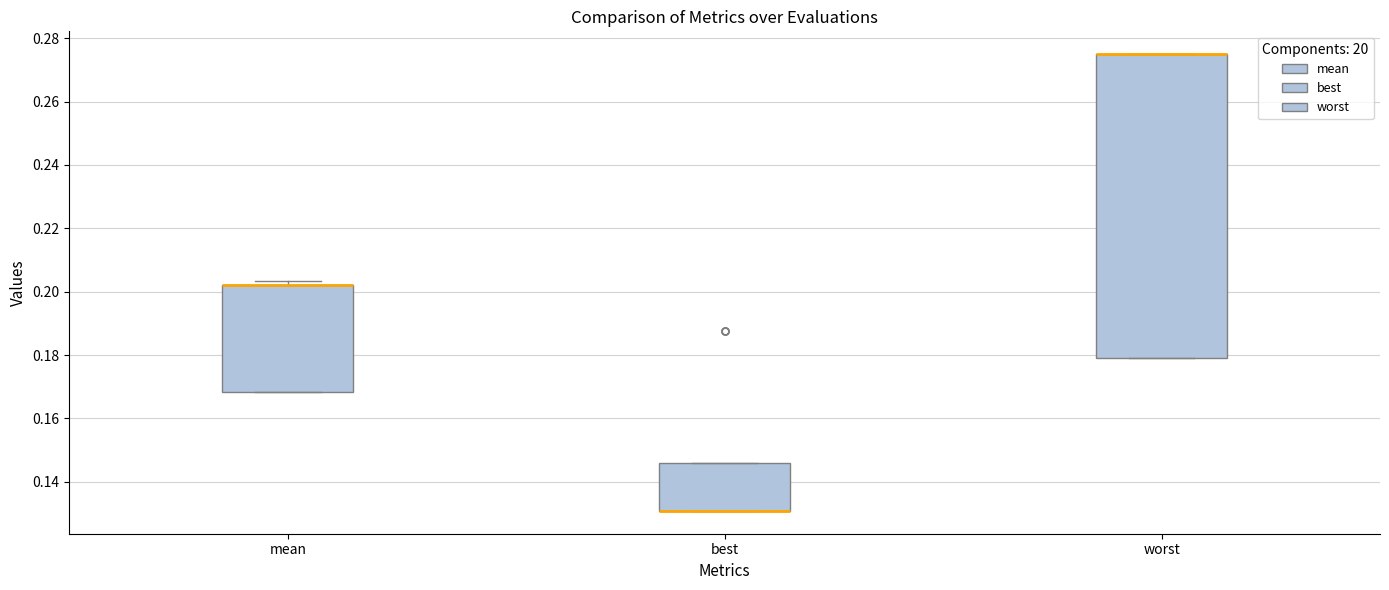

Reading left to right, read every box against the y-axis: the position of its median line, the range the box covers, and the ends of its whiskers. The values are not printed on the chart, so give them approximately, as read against the axis.

mean: median 0.202 (drawn on the box's upper edge), box 0.168 to 0.202, whiskers 0.168 to 0.204
best: median 0.130 (drawn on the box's lower edge), box 0.130 to 0.146, whiskers 0.130 to 0.146
worst: median 0.274 (drawn on the box's upper edge), box 0.178 to 0.274, whiskers 0.178 to 0.274